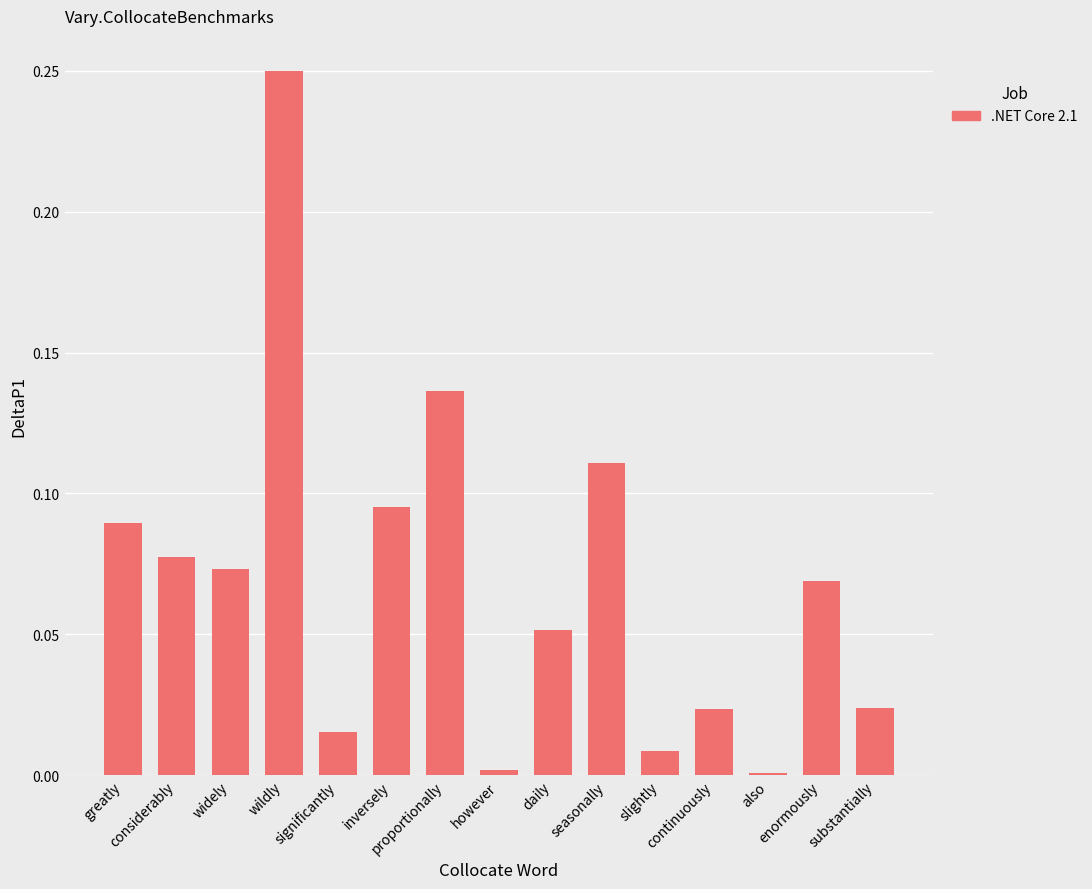

Are the bars horizontal?

No